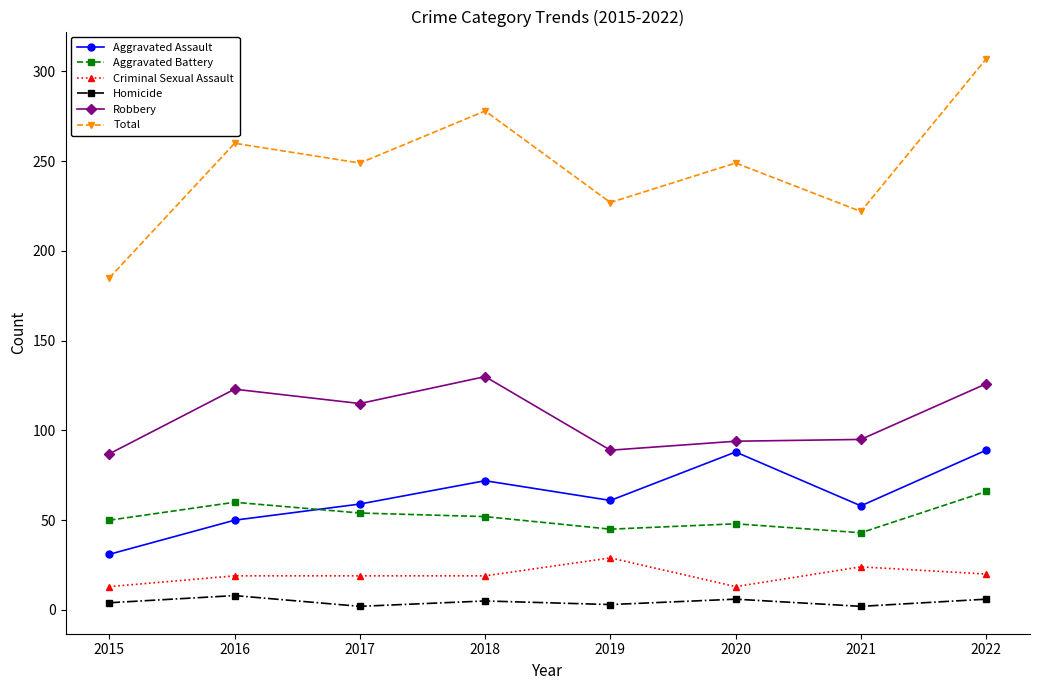

What is the total value across all series at 2021?

444